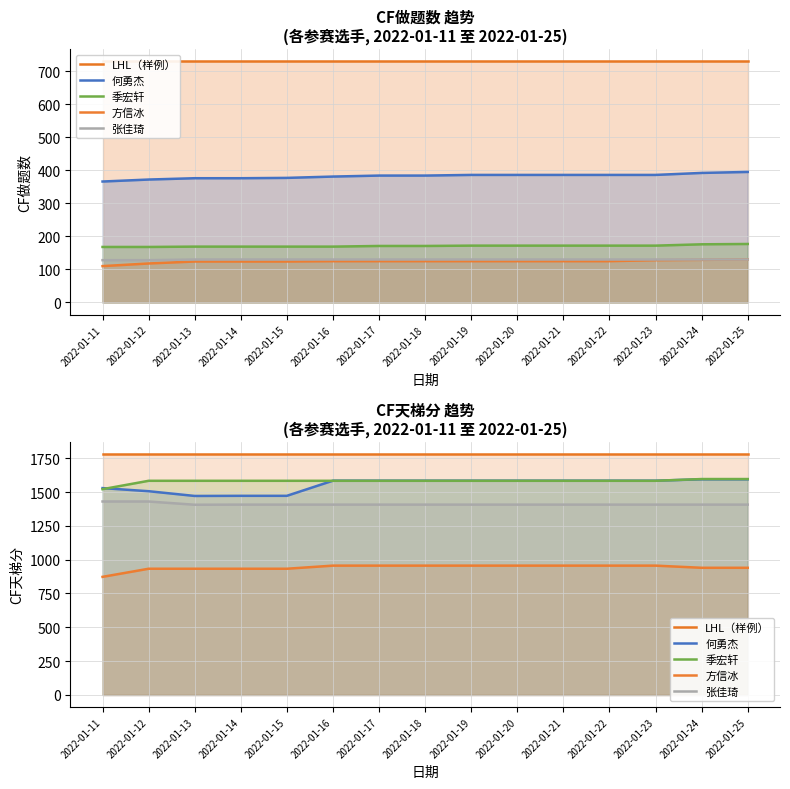

What is the highest value of the 季宏轩 series?

1596